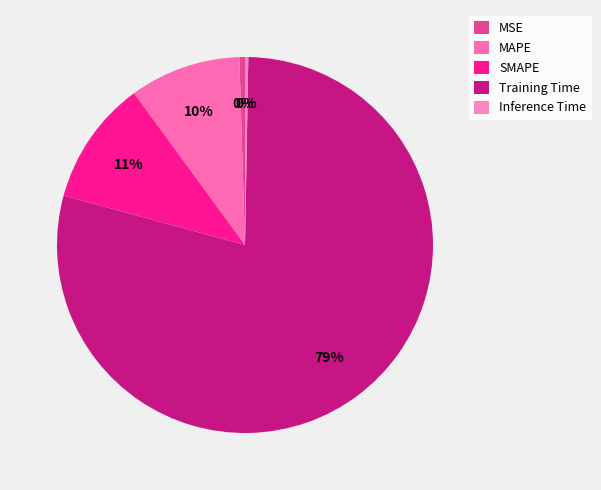

How much of the chart is everything except SMAPE?

89.3%